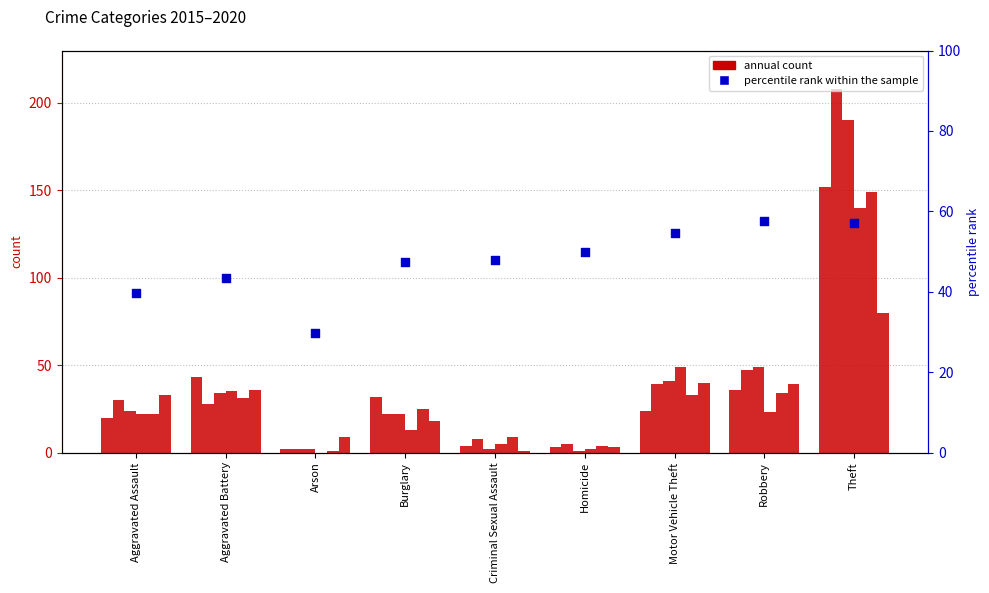

Approximately how many times larger is the value at Criminal Sexual Assault compared to Robbery?

0.8